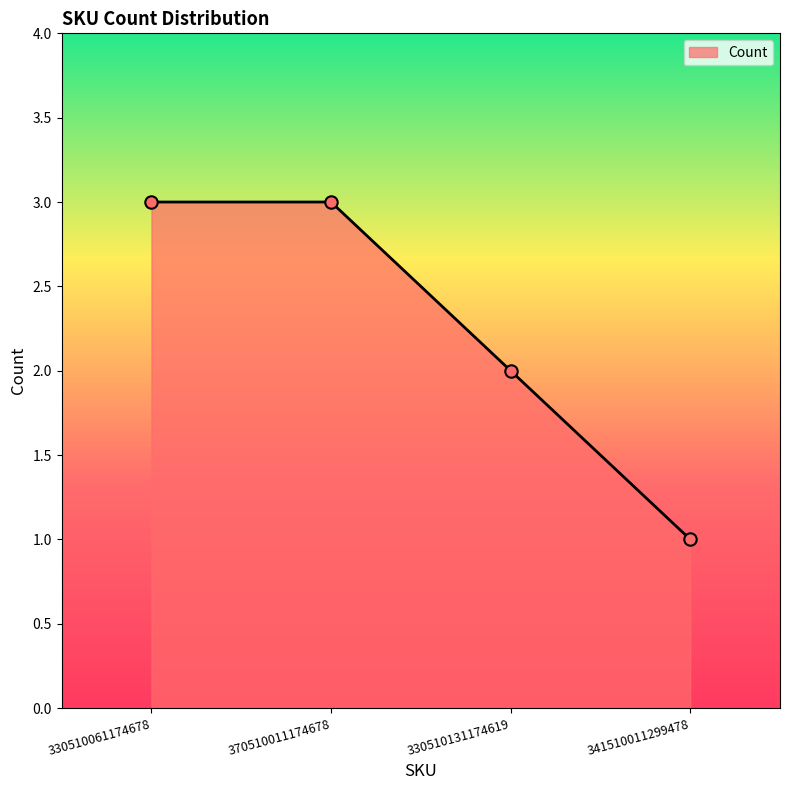

What is the ratio of the value at 370510011174678 to the value at 330510061174678?

1.0